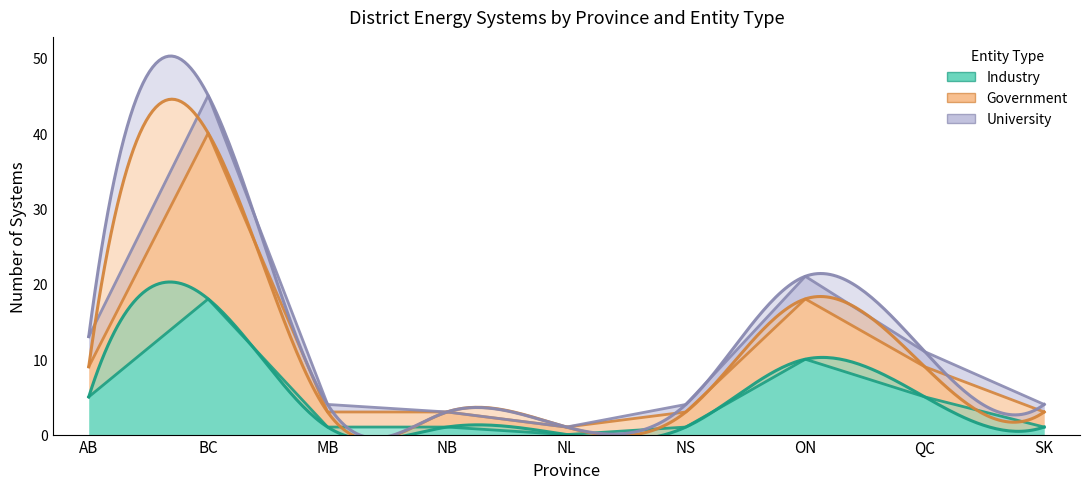

What is the average value of the Industry series?

5